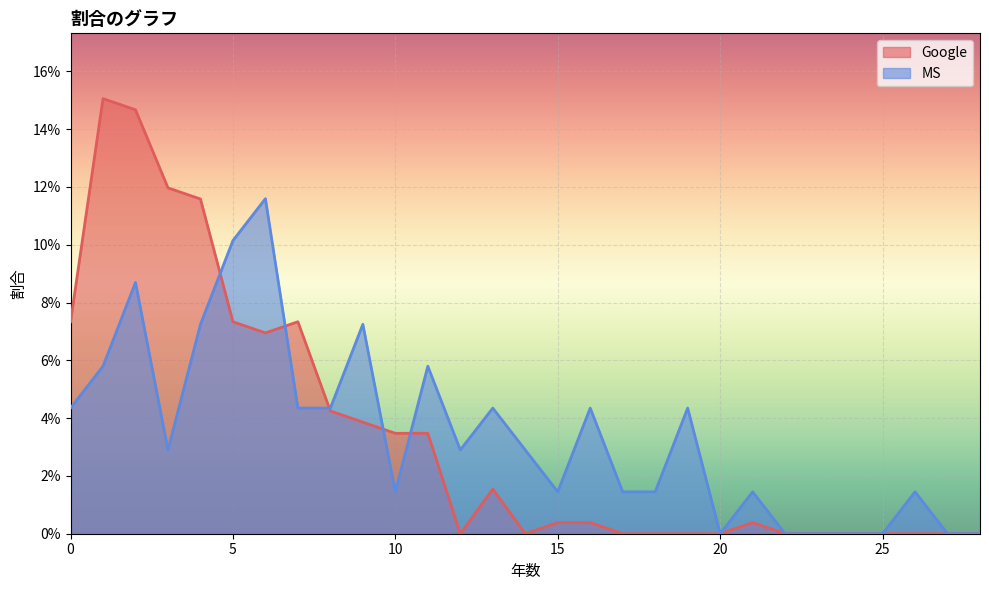

What is the difference between the highest and lowest values at 3?

0.1